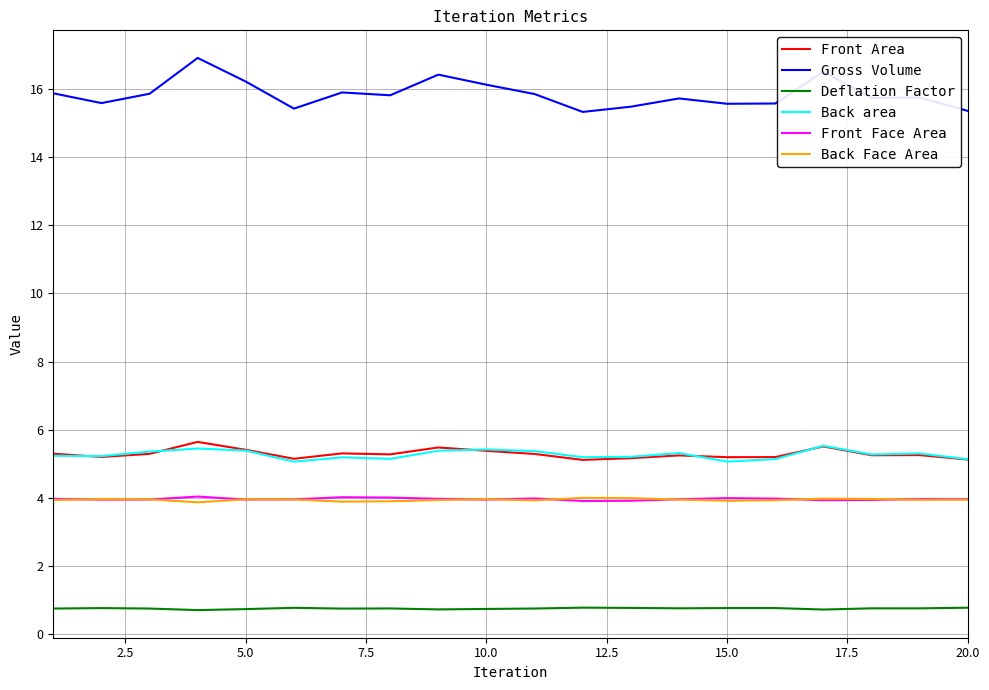

Count the Back area values in the range 5 to 6.

20